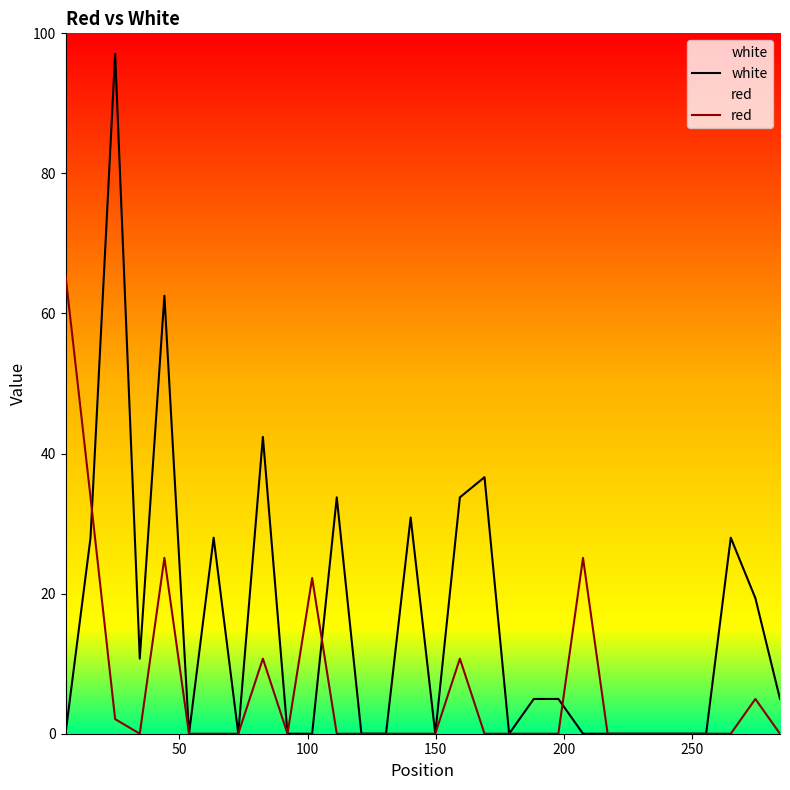

Which series has the largest total across all categories?

white